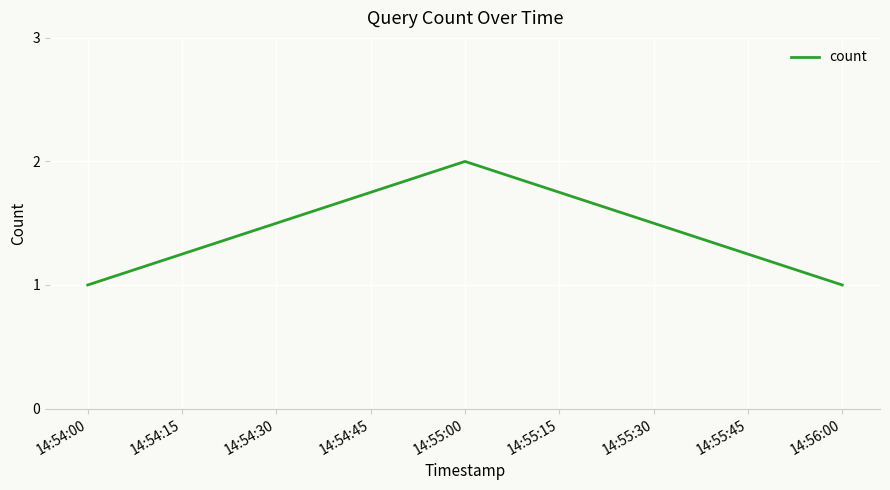

What is the sum of all values?

4